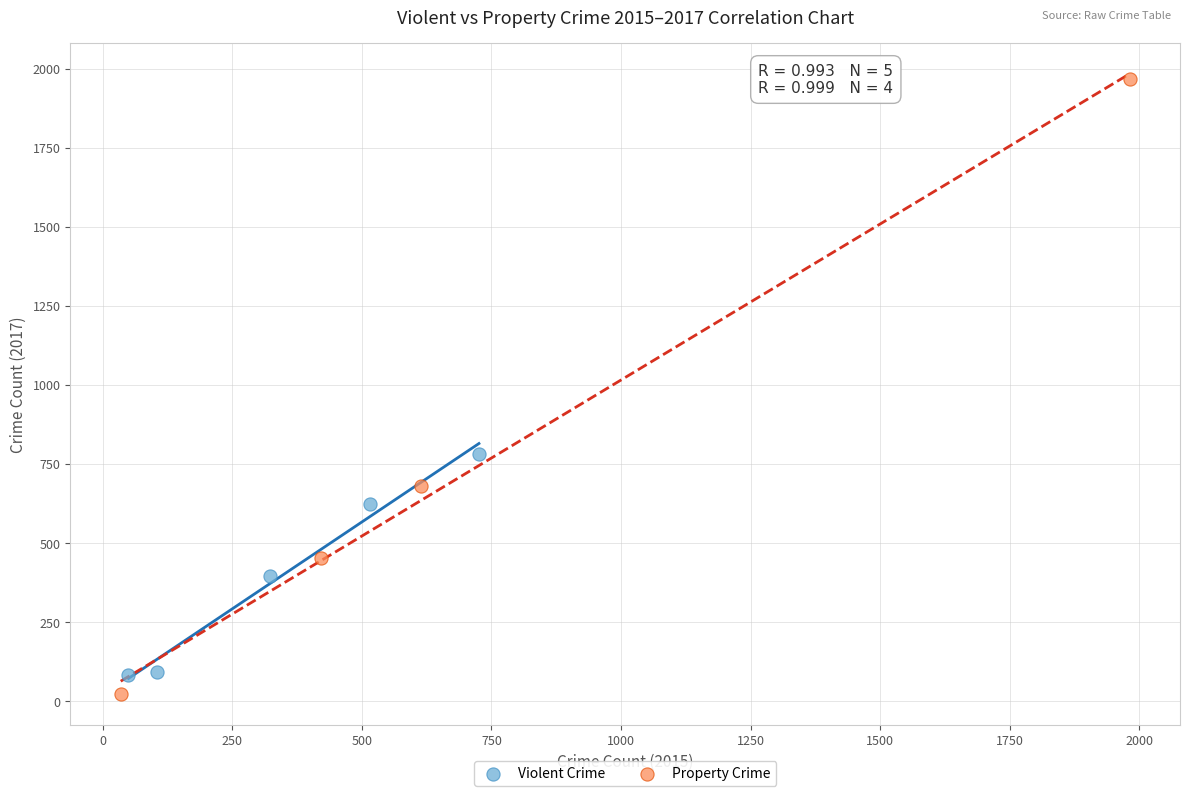

What are all the series names shown in the legend?

Violent Crime, Property Crime